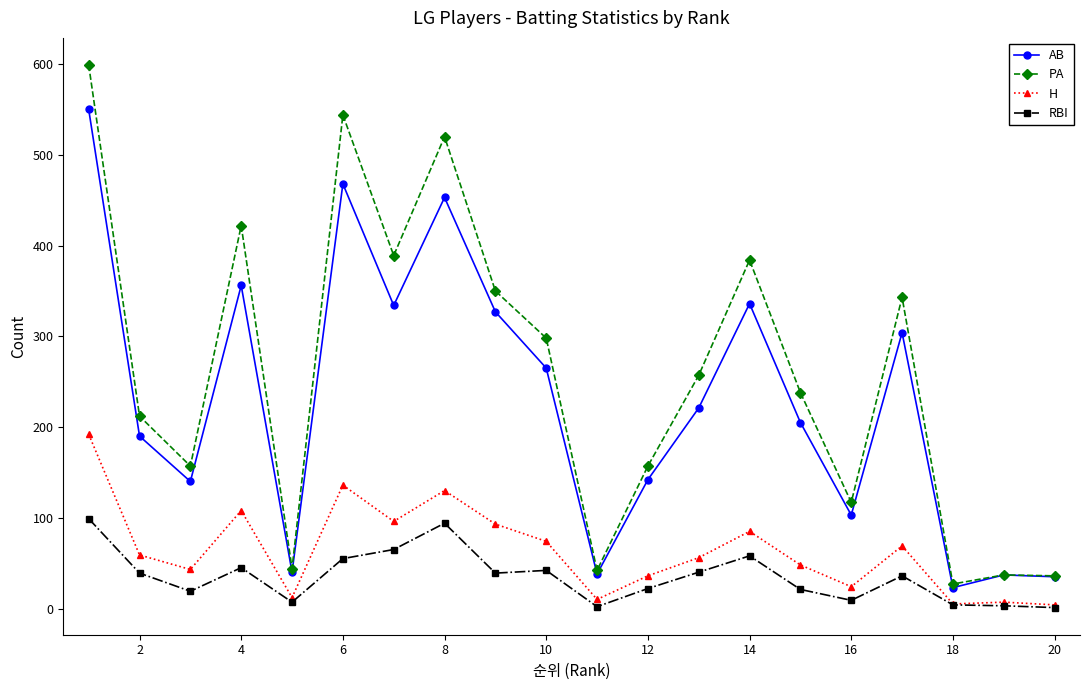

List the series in order of their peak value, lowest first.

RBI, H, AB, PA